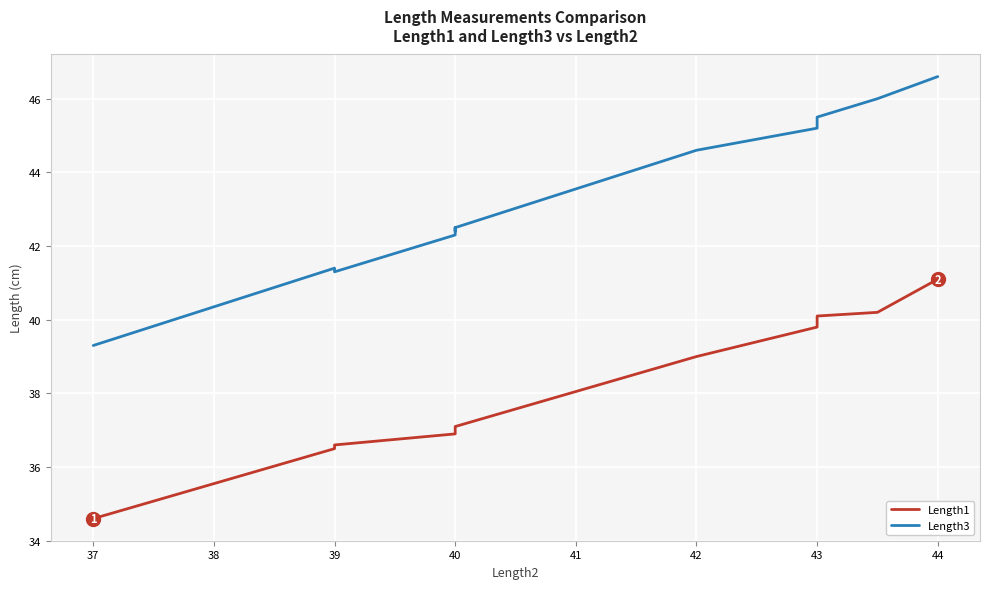

Rank the series by their maximum value, from highest to lowest.

Length3, Length1